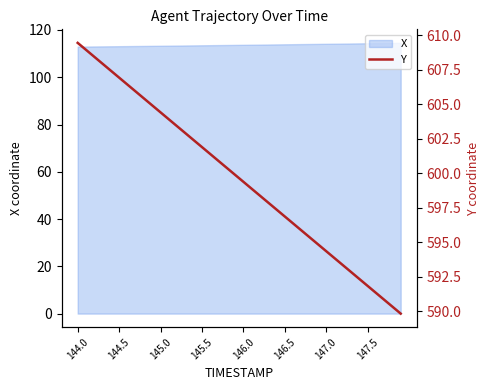

What is the maximum value for X?

114.5